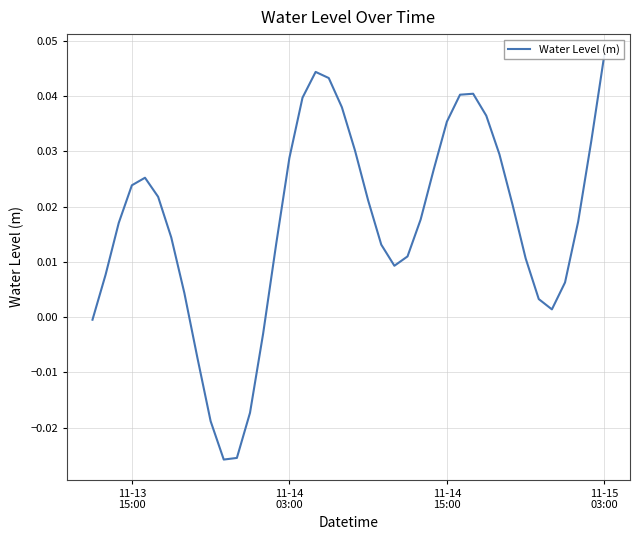

How many lines are shown in the chart?

1